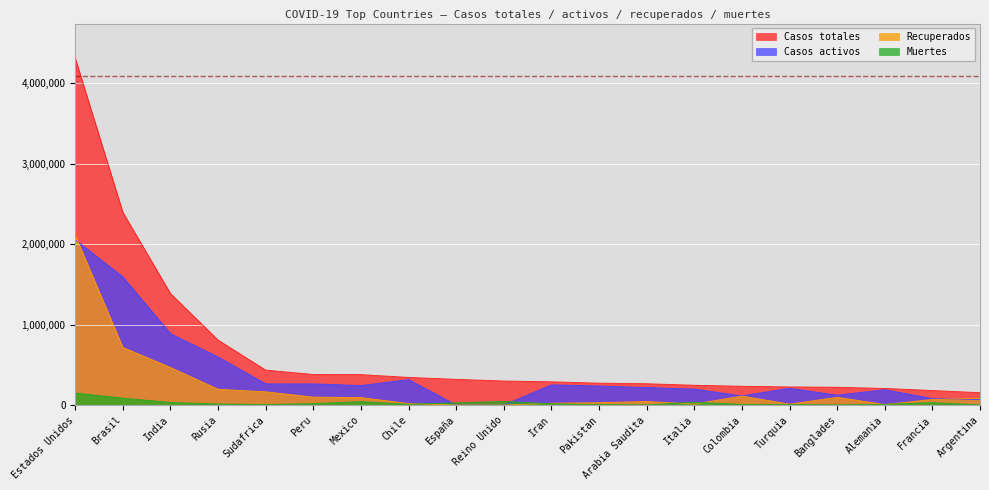

Which series has the largest total across all categories?

Casos totales